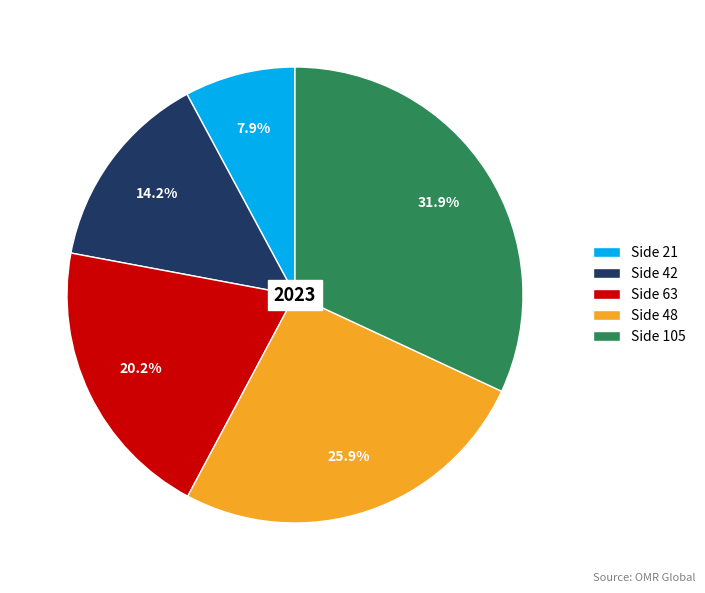

Combined, do Side 63 and Side 105 account for over 50%?

Yes